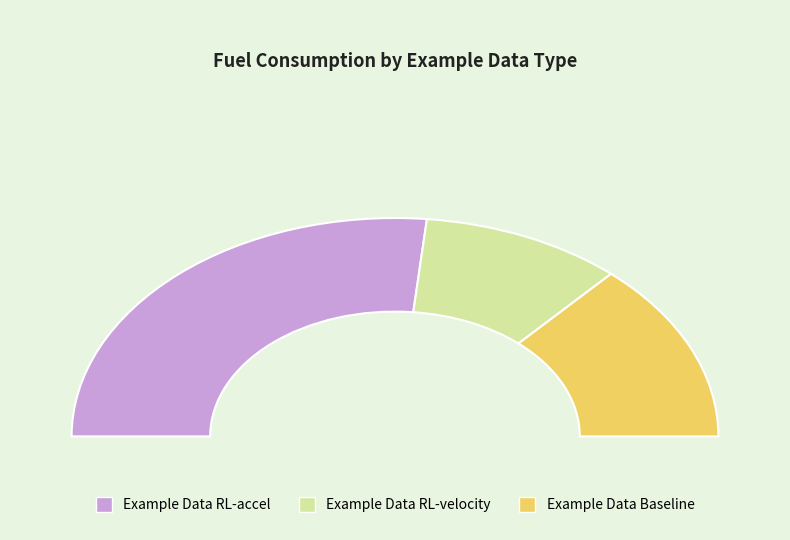

To the nearest percent, what percentage of the pie is Example Data RL-accel?

53%